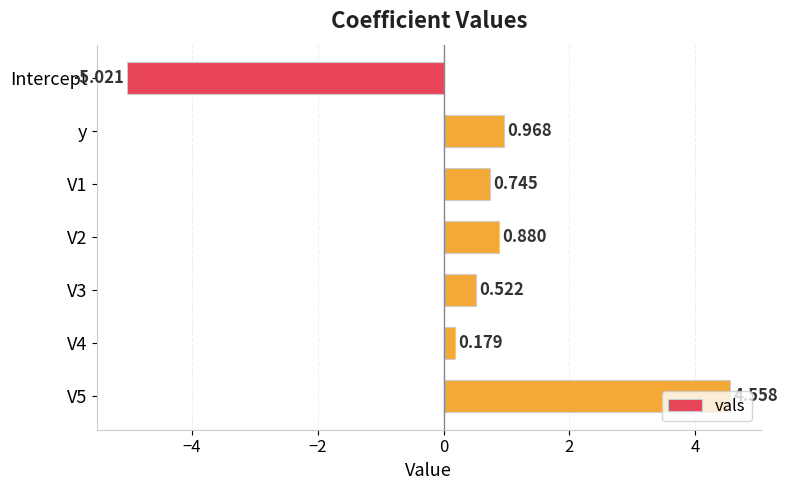

What is the difference between the maximum and minimum values?

9.6